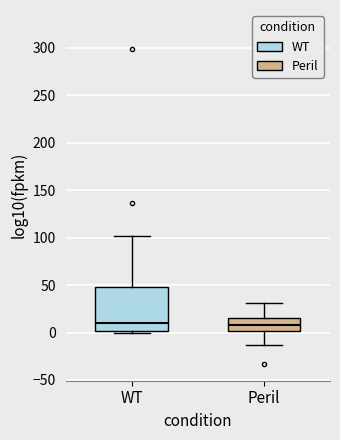

Comparing the boxes themselves (not the whiskers), which one is the tallest?

WT